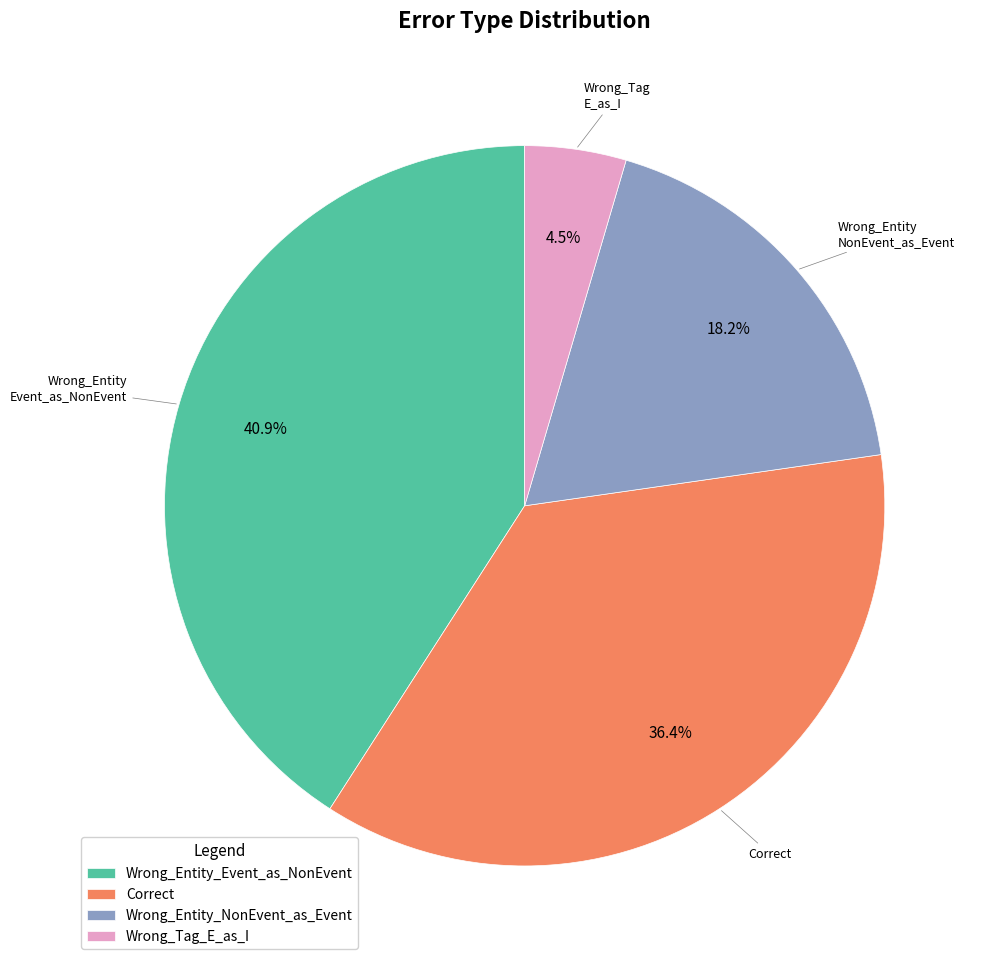

To the nearest percent, what is the difference between the Wrong_Tag_E_as_I and Correct slice percentages?

32%